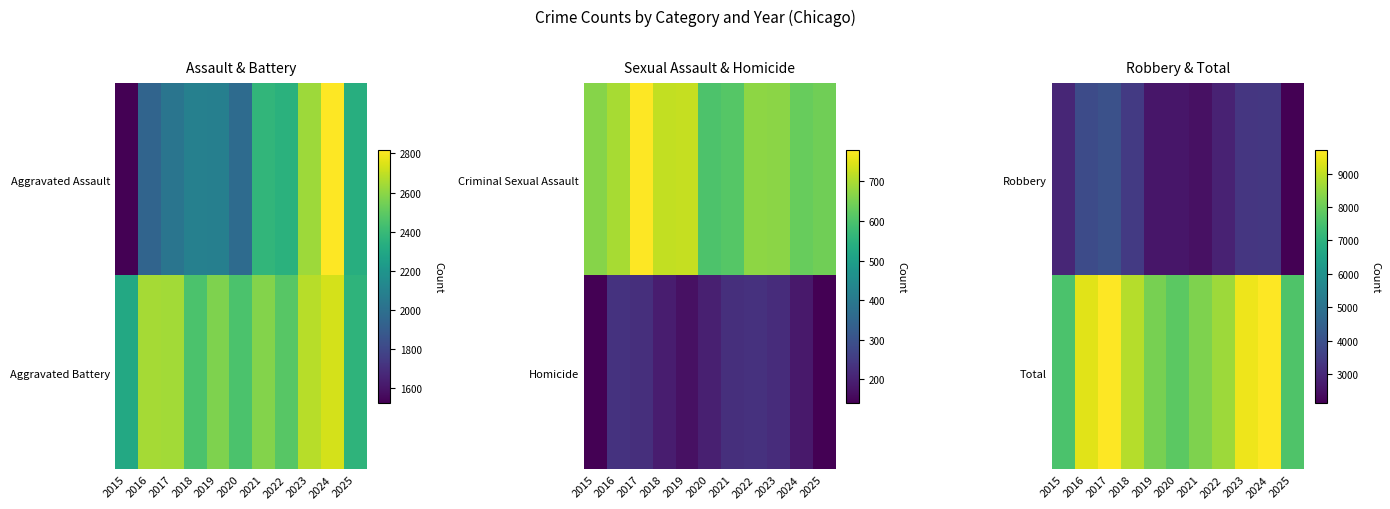

Which has a higher value, 2020 or 2021?

2020